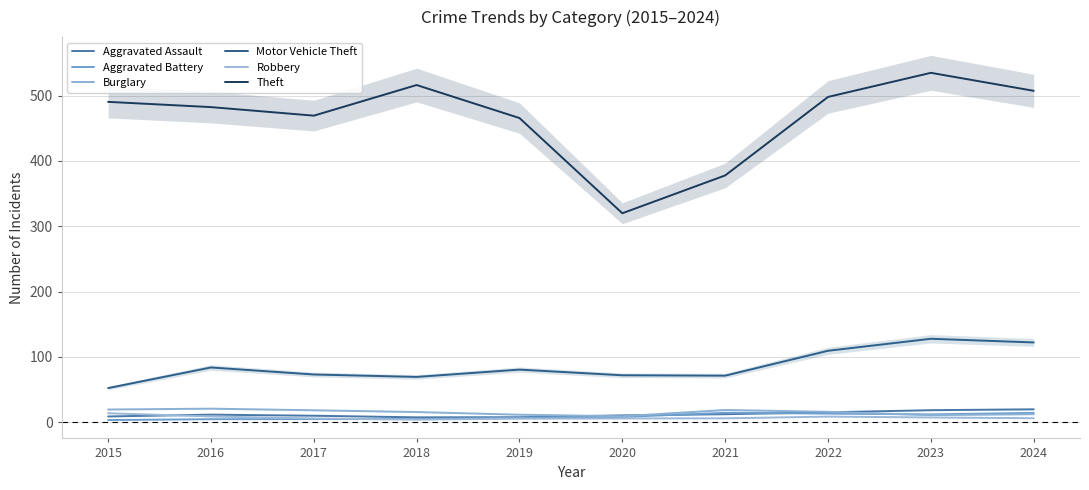

Which series has the largest total across all categories?

Theft